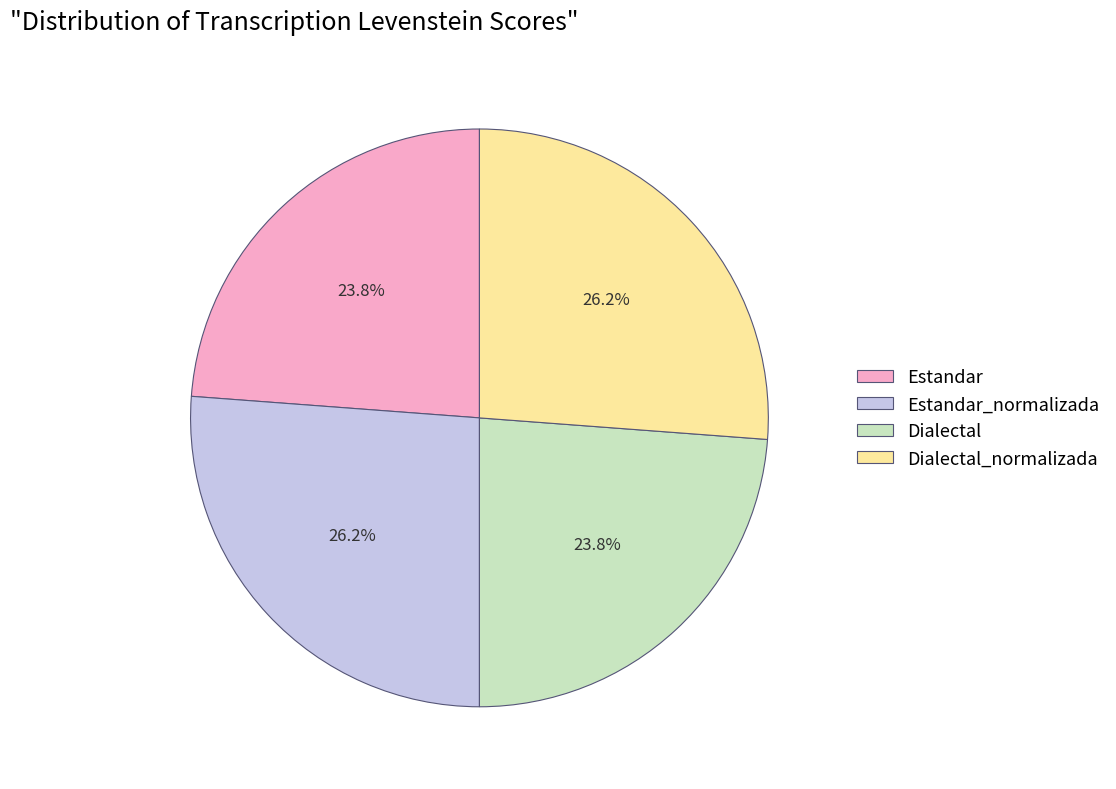

To the nearest percent, what portion does Estandar represent?

24%